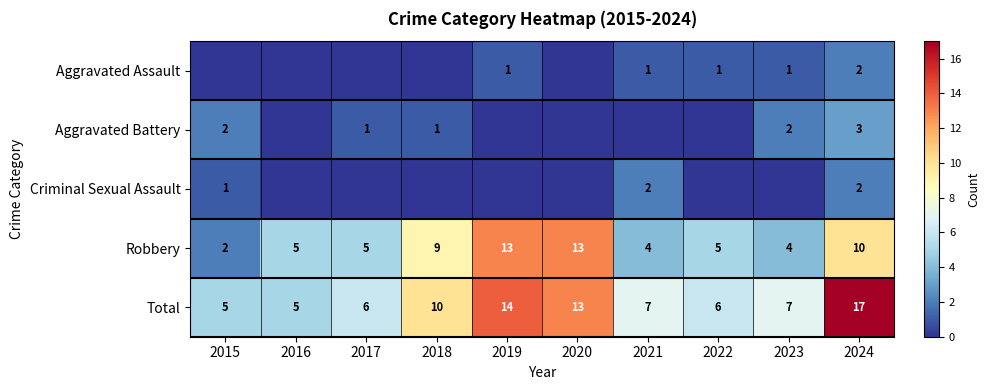

True or false: Robbery has a value of 22 at 2020.

False